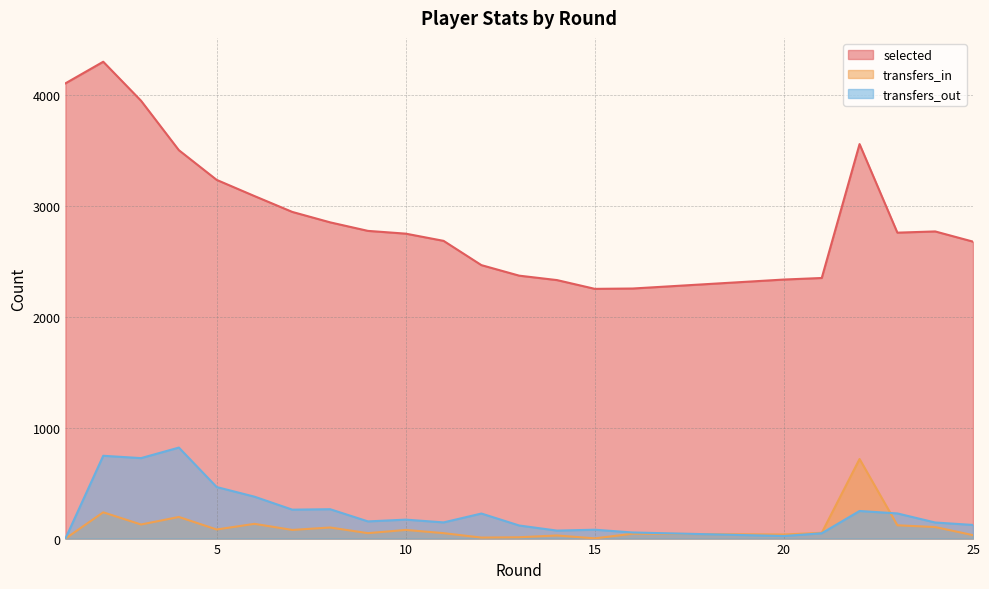

What is the total value across all series at 20?

2397